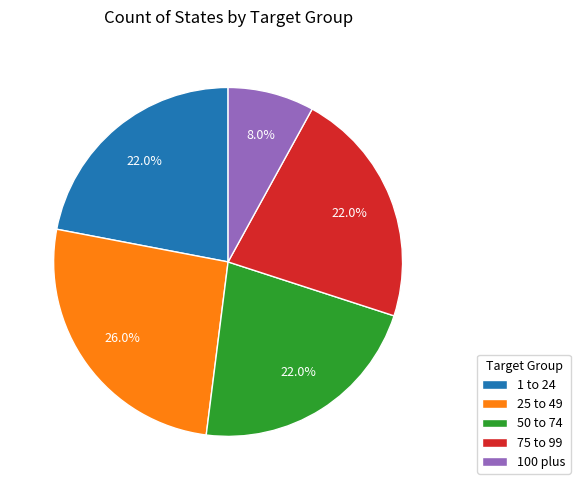

To the nearest percent, what percentage of the pie is 25 to 49?

26%